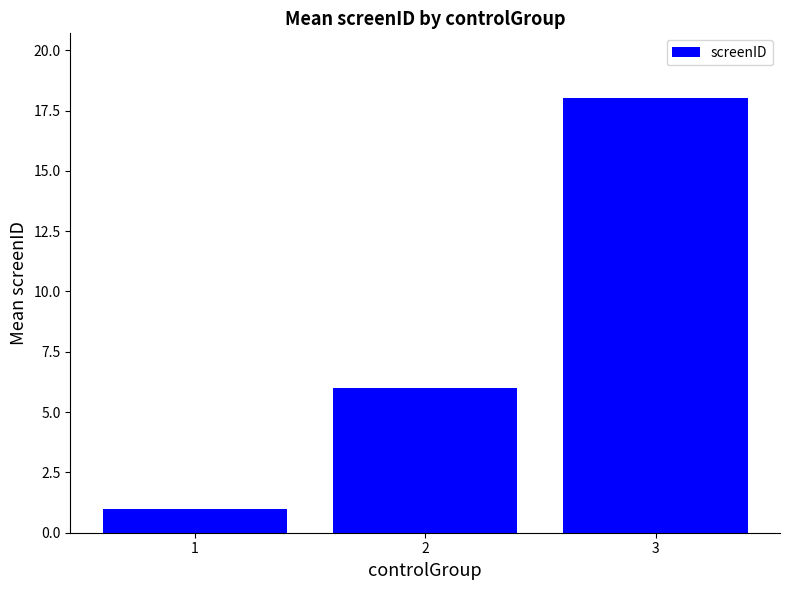

Reading right to left, extract all data points from this chart.

18	6	1